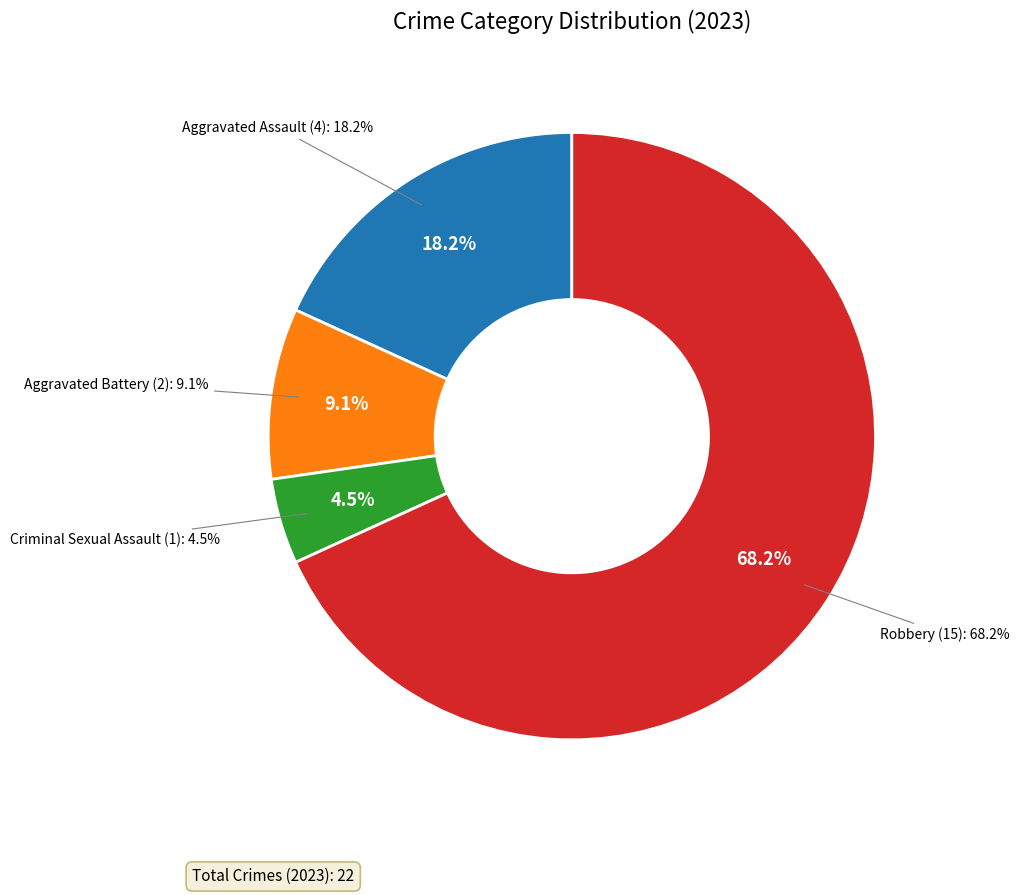

Which category has the biggest portion of the pie?

Robbery